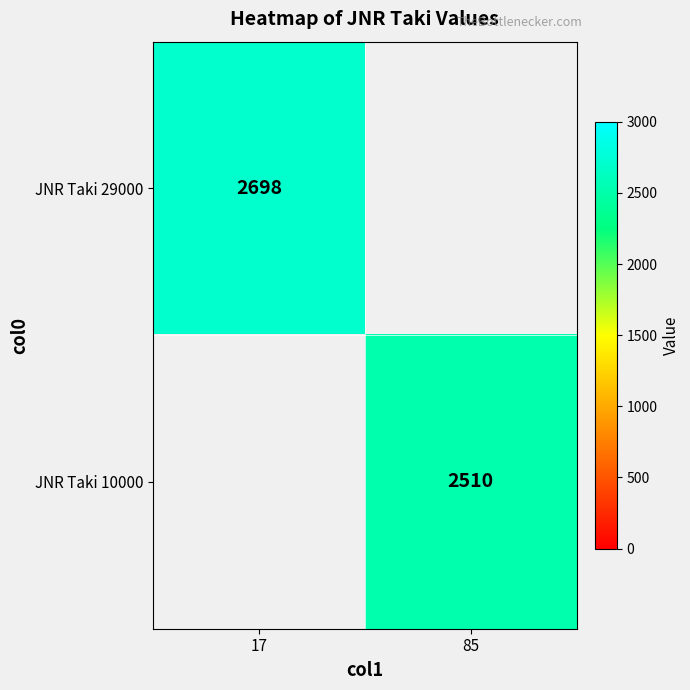

What is the maximum value shown in the chart?

2698.0